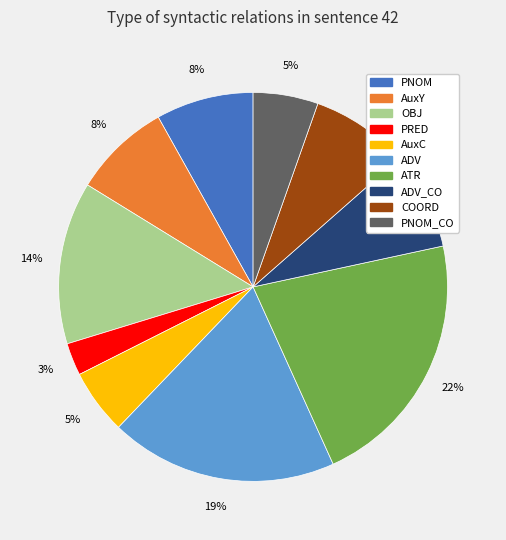

Is there any slice that represents more than half of the pie?

No